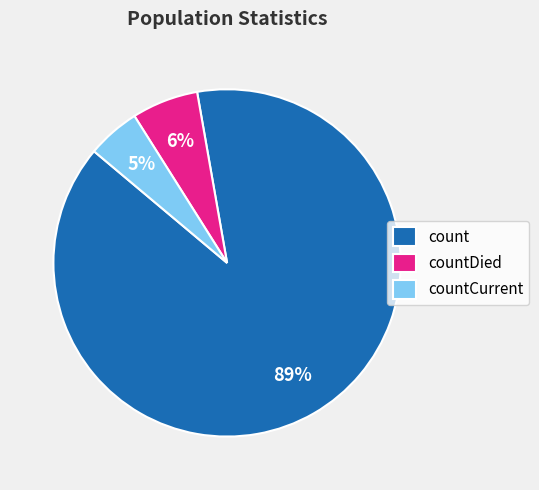

To the nearest percent, what is the average slice percentage?

33%